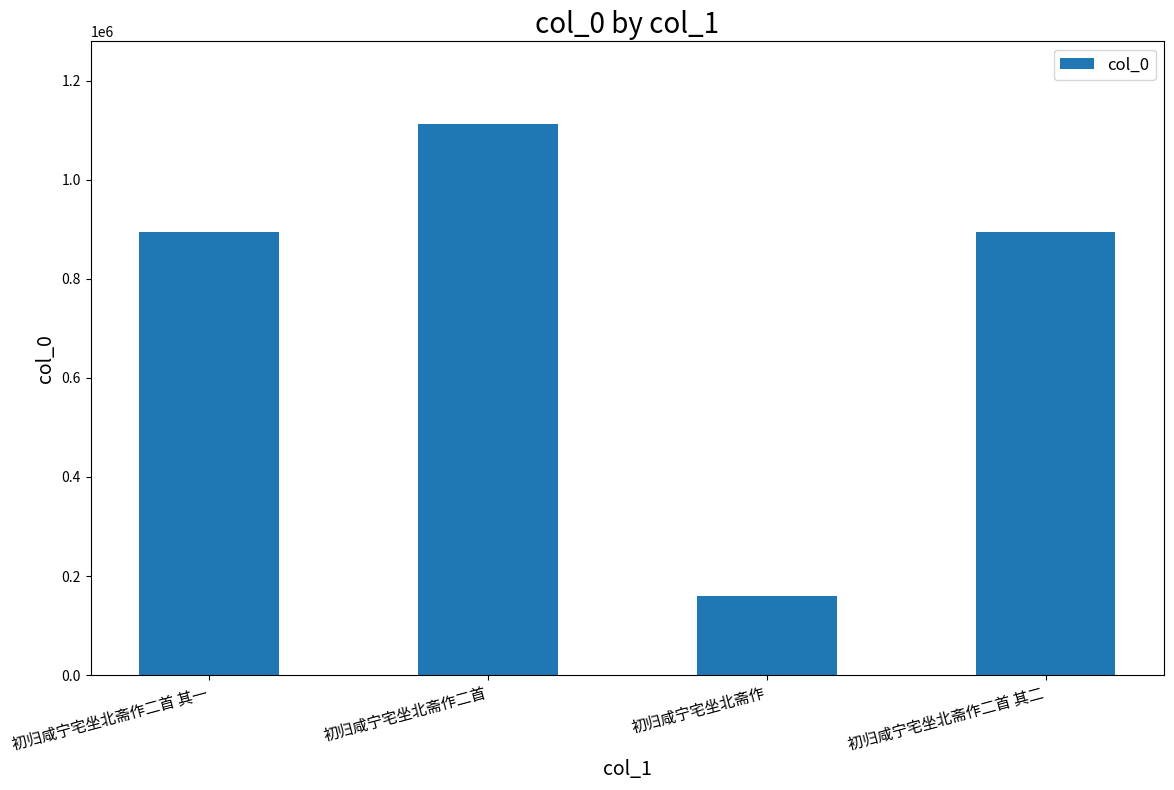

What is the difference between the maximum and second lowest values?

218490